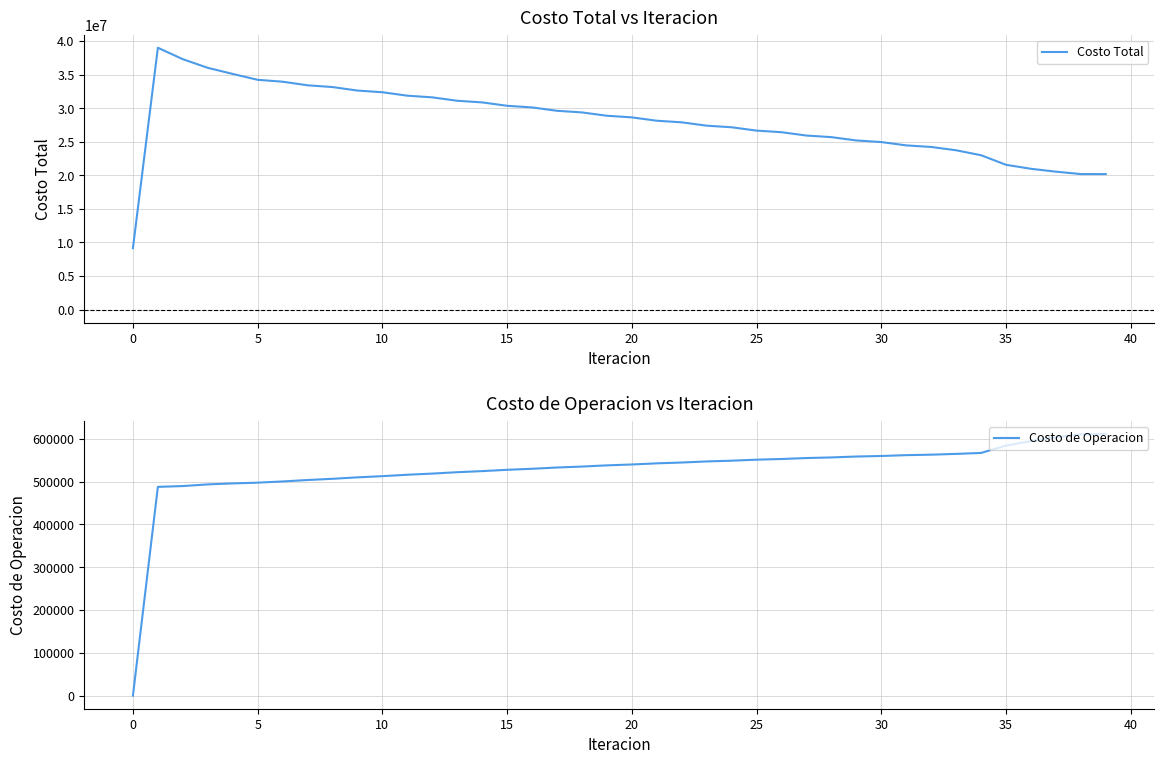

True or false: Costo de Operacion and Costo Total cross at least once.

False